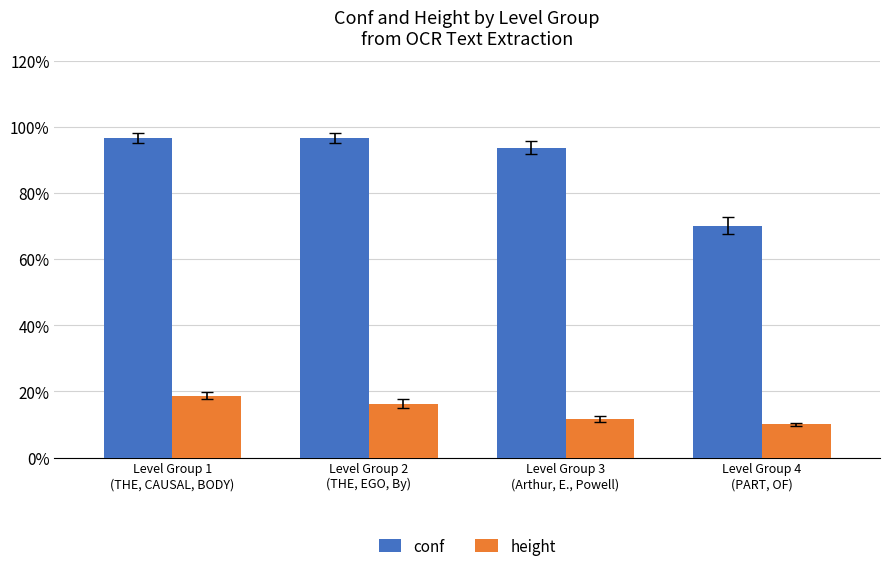

At Level Group 2
(THE, EGO, By), list the series in order from largest to smallest.

conf, height